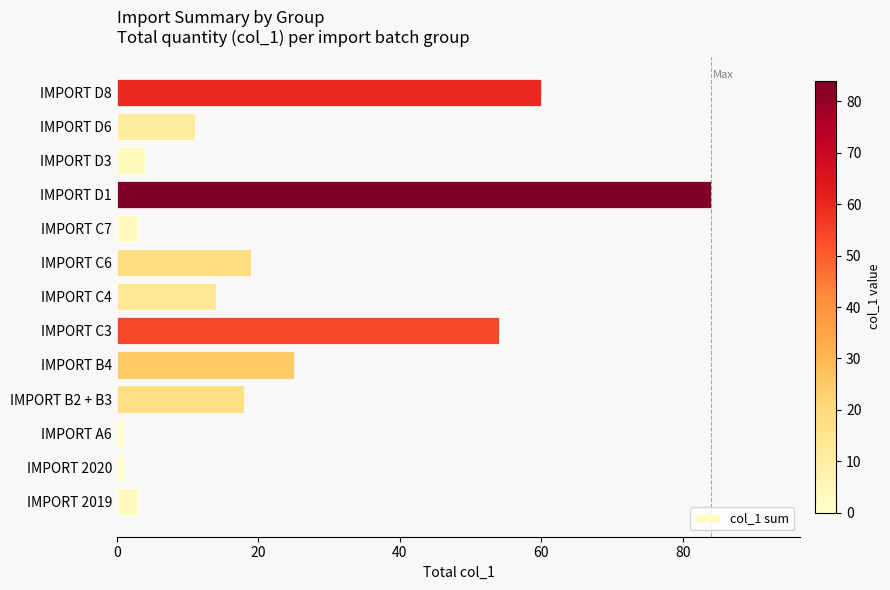

Reading bottom to top, transcribe all the data shown in this chart.

IMPORT 2019=3	IMPORT 2020=1	IMPORT A6=1	IMPORT B2 + B3=18	IMPORT B4=25	IMPORT C3=54	IMPORT C4=14	IMPORT C6=19	IMPORT C7=3	IMPORT D1=84	IMPORT D3=4	IMPORT D6=11	IMPORT D8=60